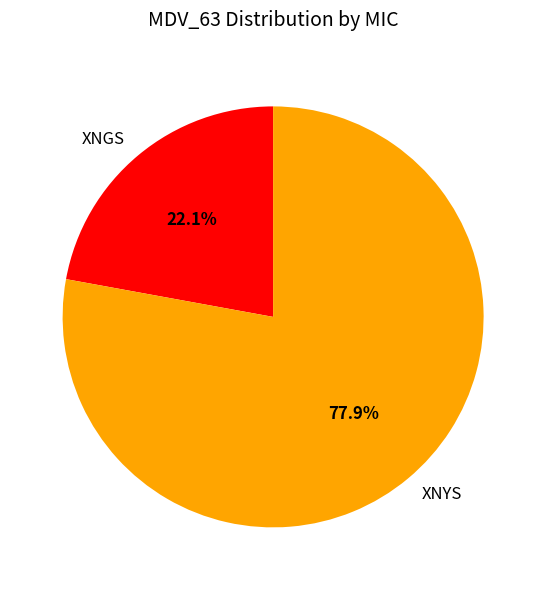

To the nearest percent, what is the average slice percentage?

50%